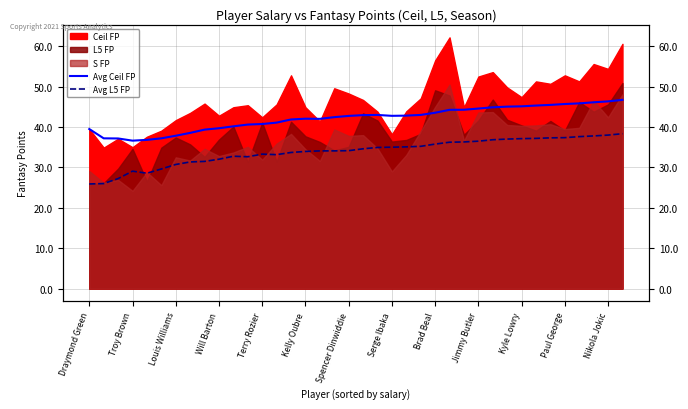

What is the sum of the Avg Ceil FP values at Troy Brown and 13?

78.3